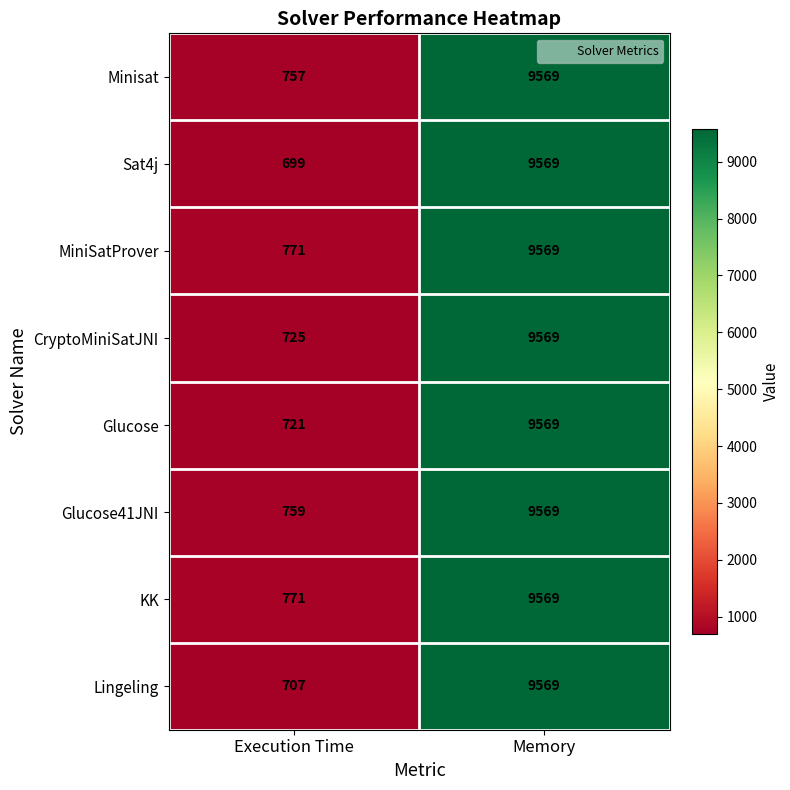

How many series are shown in this chart?

8